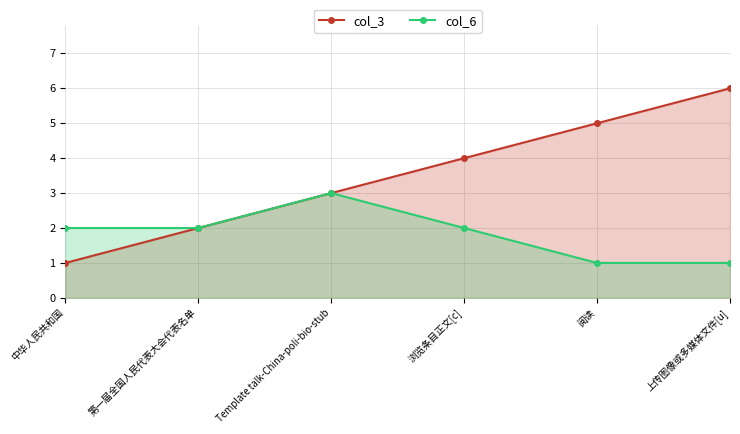

What is the label of the 4th point from the left?

浏览条目正文[c]